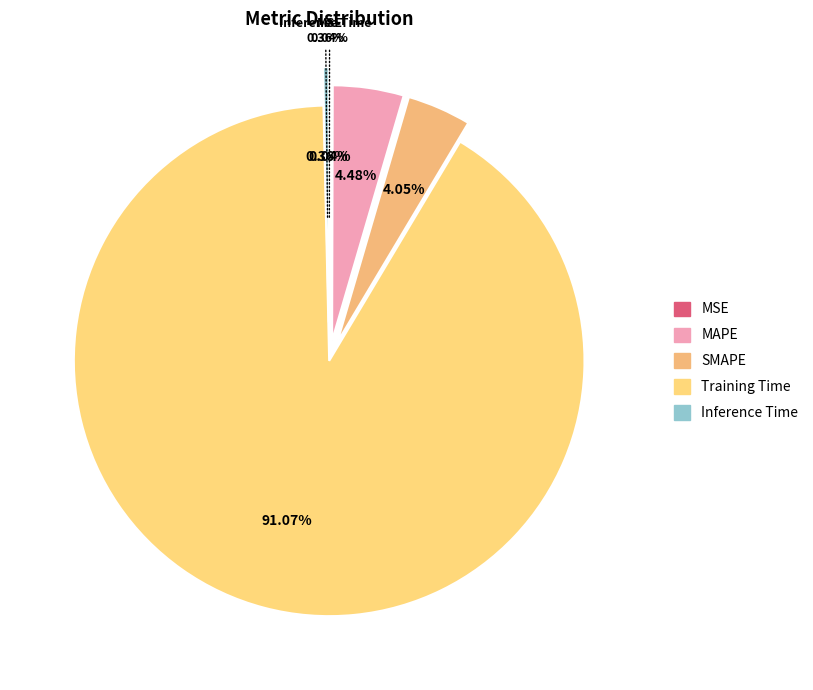

Count the number of slices in the pie.

5